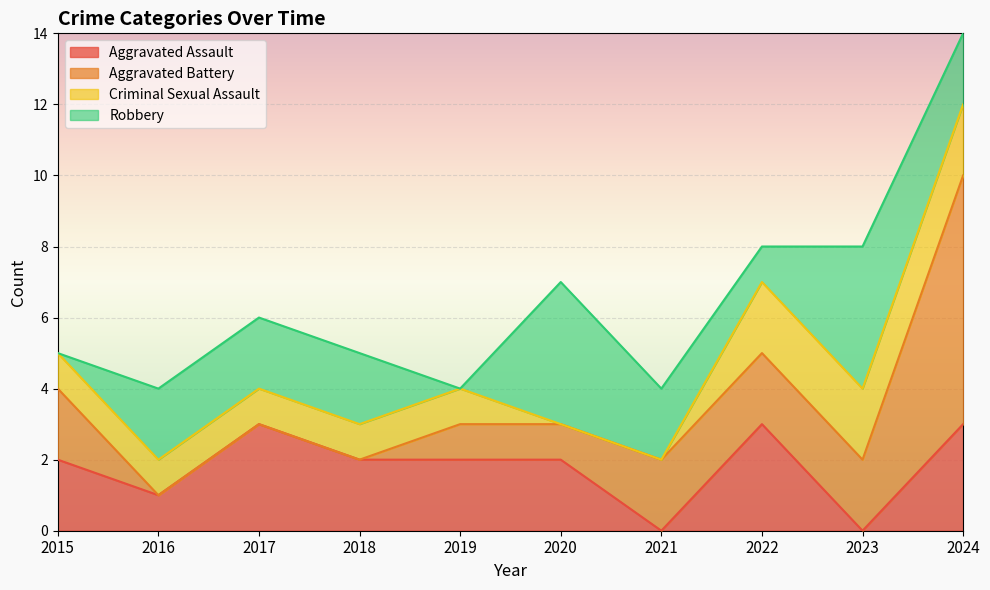

Count the Aggravated Battery values in the range 0 to 2.

9